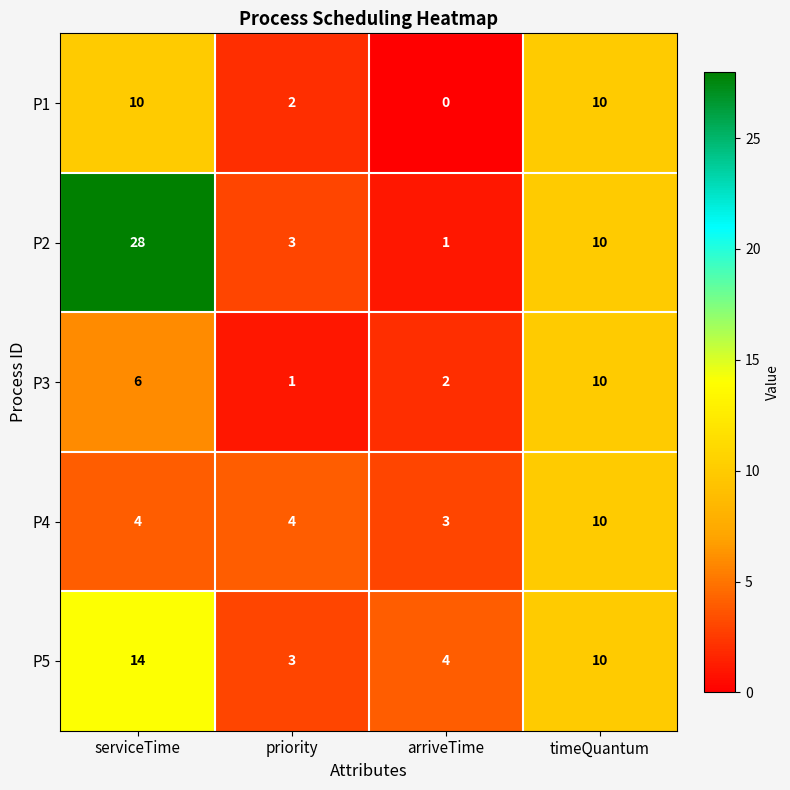

At which category is the sum across all series the highest?

serviceTime